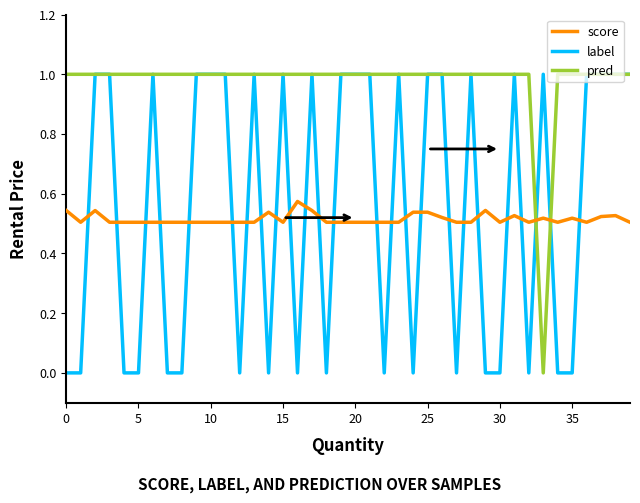

Which series has the largest total across all categories?

pred